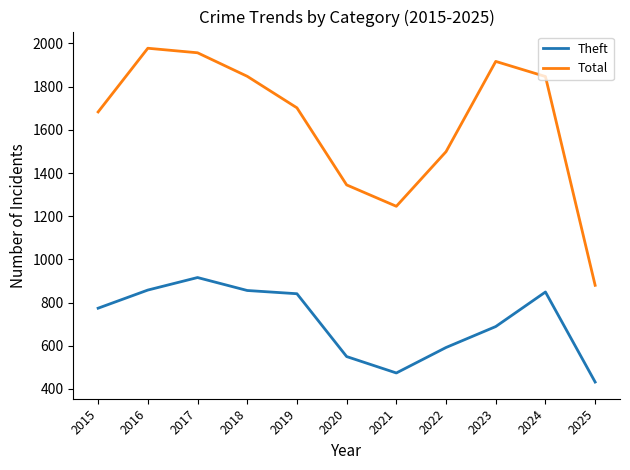

What is the maximum value for Total?

1978